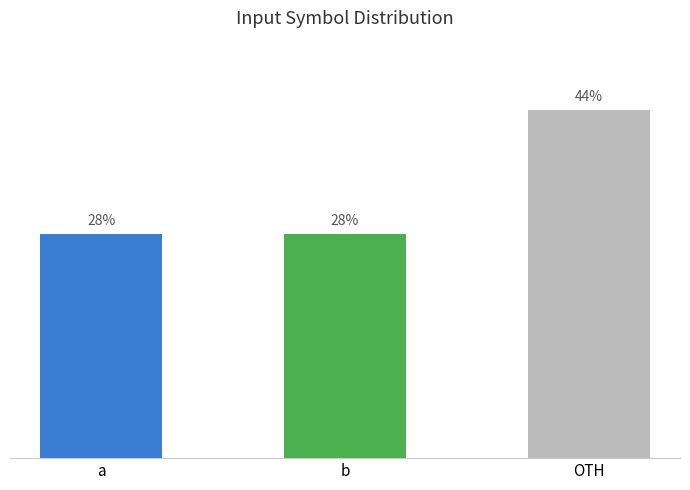

What position from the left is OTH?

3